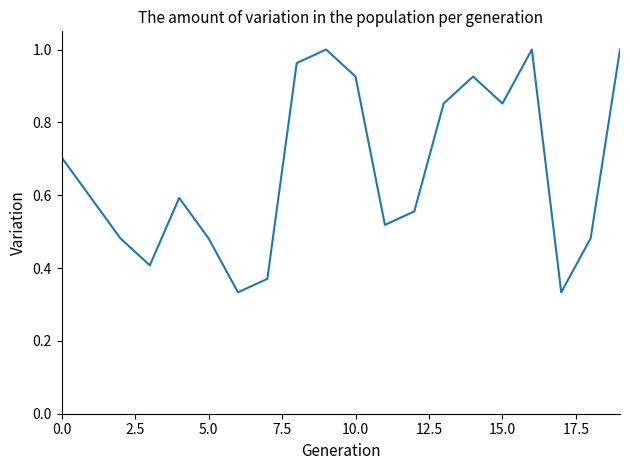

Does the chart display data point markers on the line(s)?

No